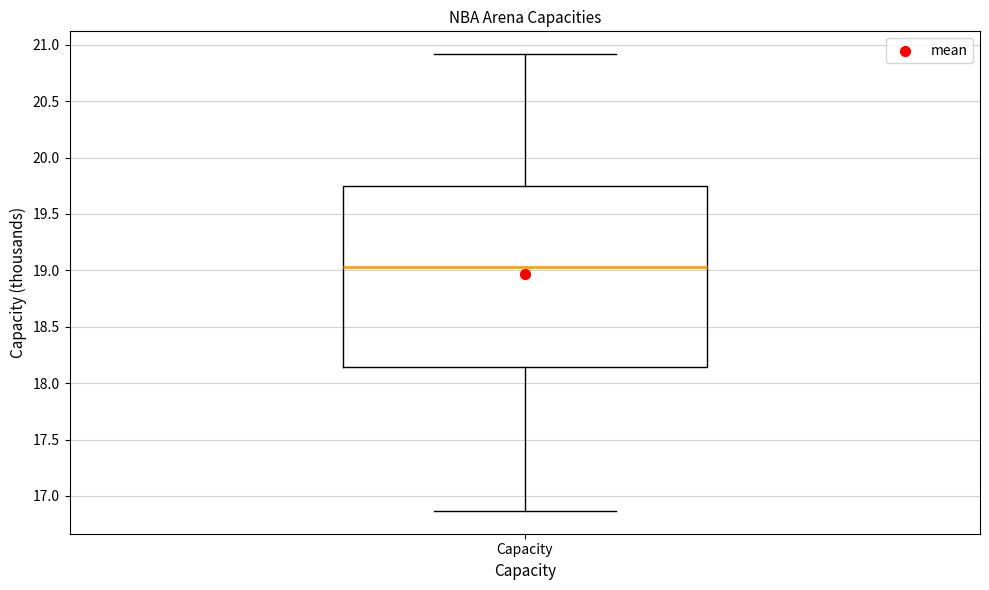

Read this box plot against the y-axis: the position of the median line, the range covered by the box, and the ends of both whiskers. The values are not printed on the chart, so give them approximately, as read against the axis.

median 19.05, box 18.15 to 19.75, whiskers 16.85 to 20.90